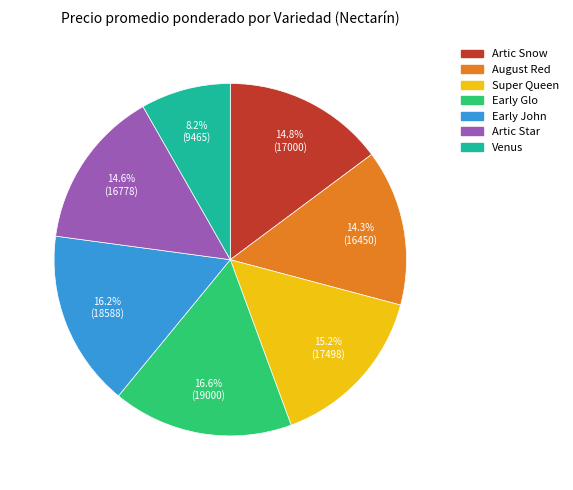

How many slices are in this pie chart?

7